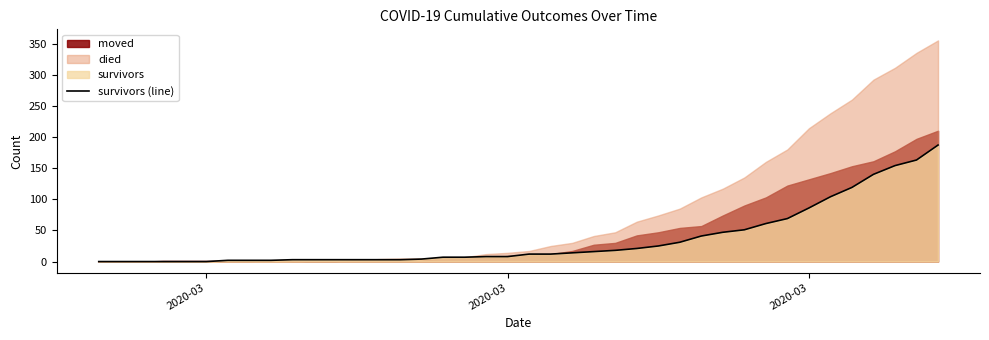

Where is the data nearest to the value 93?

2020-03